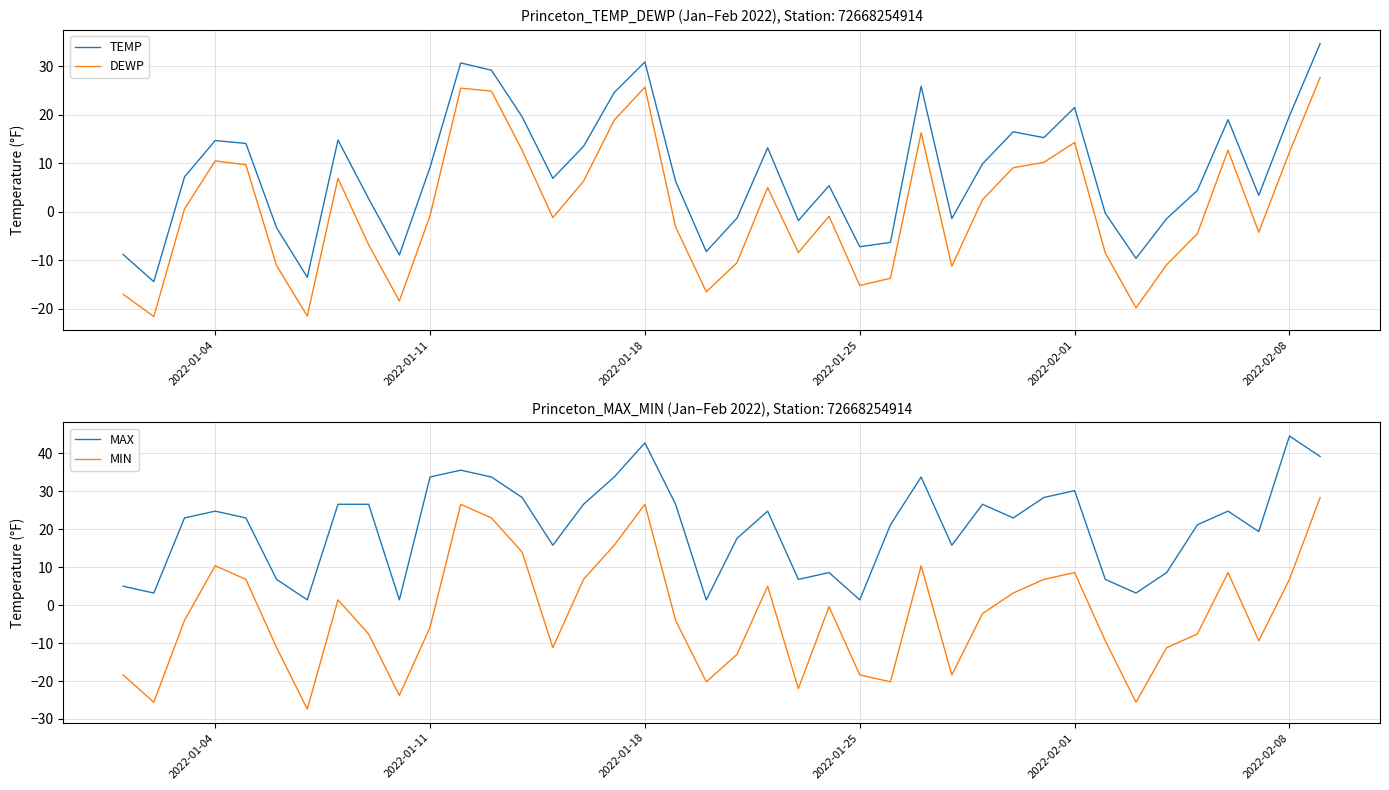

Which series has the largest total across all categories?

MAX